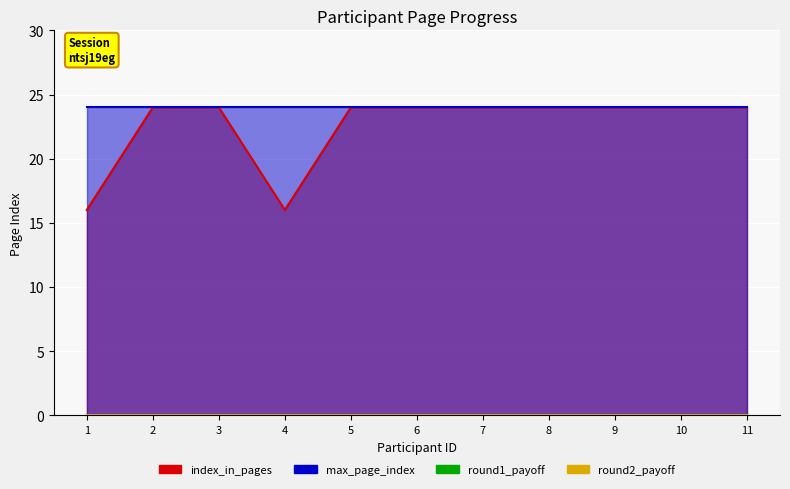

List the series in order of their peak value, lowest first.

round1_payoff, round2_payoff, index_in_pages, max_page_index